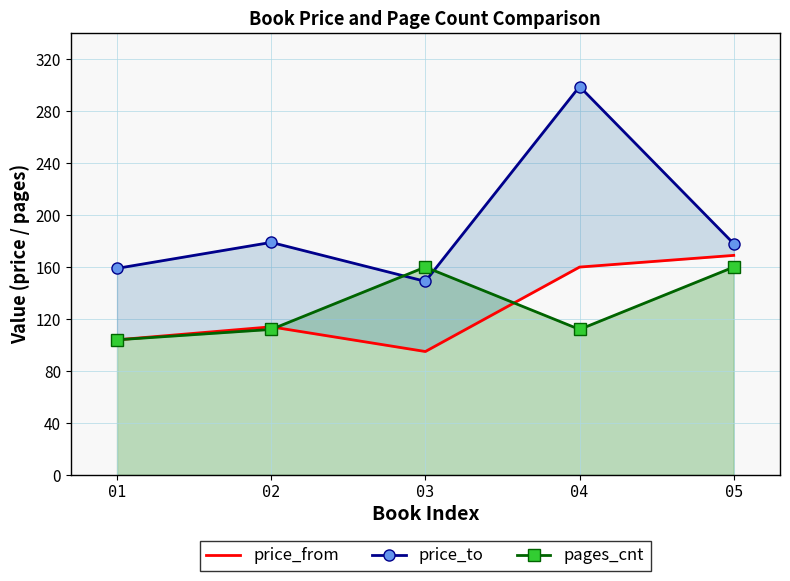

After their last crossing, which series has the higher values: price_from or pages_cnt?

price_from